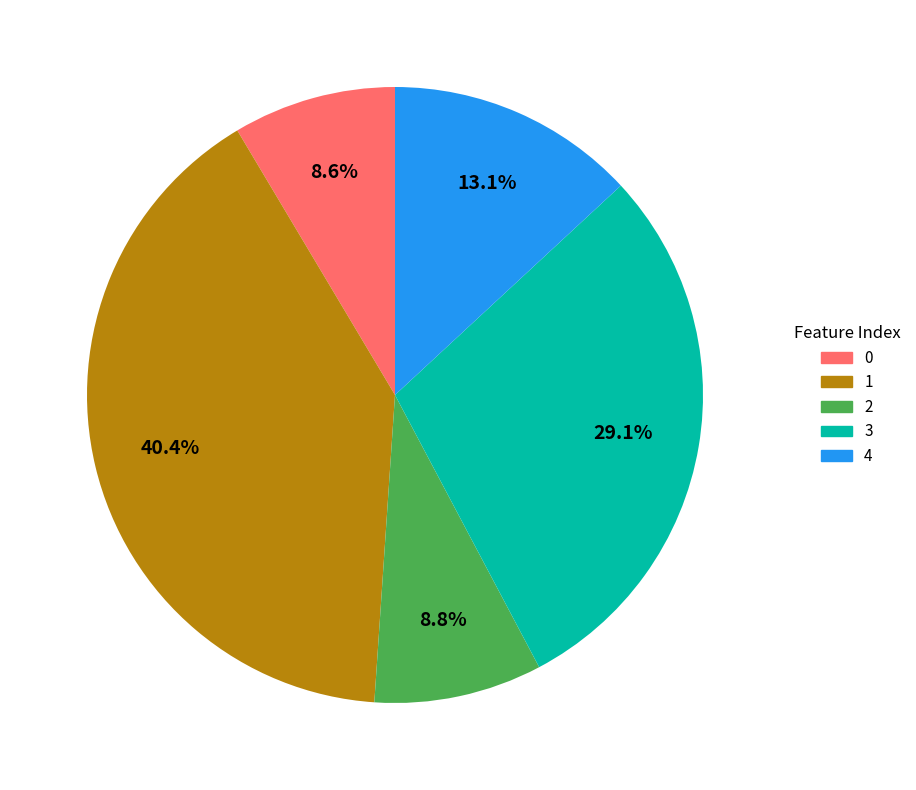

Is it true that 0 is 23% of the pie?

False